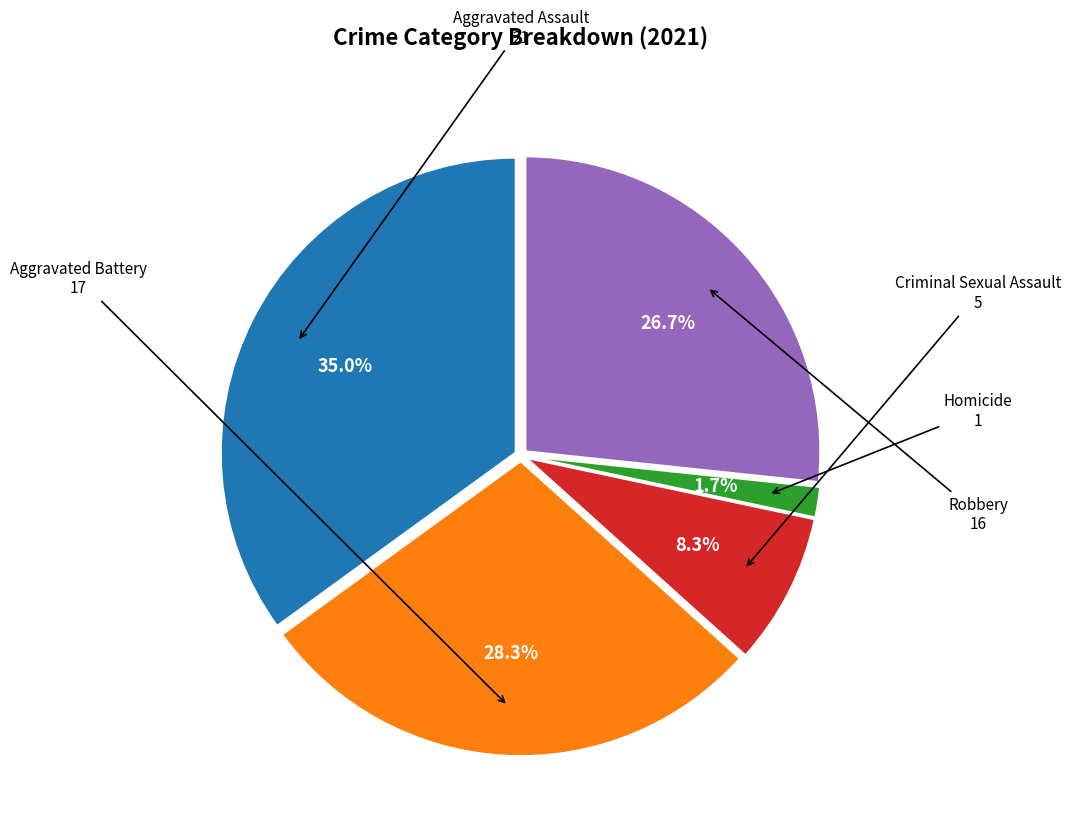

Does any single category account for the majority?

No